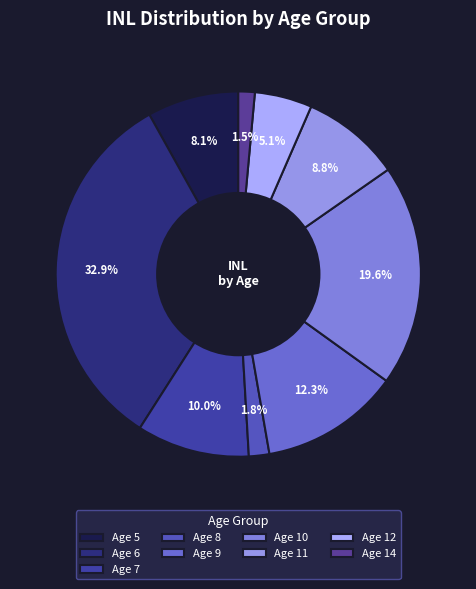

How many segments does this pie chart have?

9